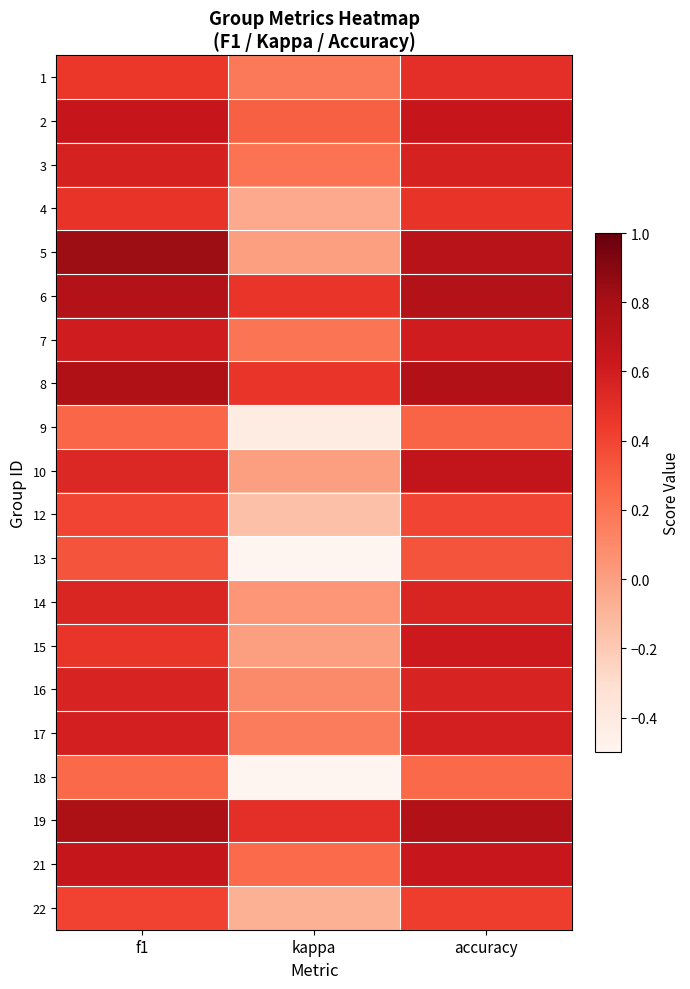

Reading left to right, transcribe all the data shown in this chart.

1: f1=0.5	kappa=0.2	accuracy=0.5
2: f1=0.6	kappa=0.3	accuracy=0.6
3: f1=0.6	kappa=0.2	accuracy=0.6
4: f1=0.5	kappa=-0.0	accuracy=0.5
5: f1=0.8	kappa=0.0	accuracy=0.7
6: f1=0.7	kappa=0.5	accuracy=0.7
7: f1=0.6	kappa=0.2	accuracy=0.6
8: f1=0.8	kappa=0.5	accuracy=0.8
9: f1=0.3	kappa=-0.4	accuracy=0.3
10: f1=0.5	kappa=0.0	accuracy=0.7
12: f1=0.4	kappa=-0.2	accuracy=0.4
13: f1=0.3	kappa=-0.5	accuracy=0.3
14: f1=0.5	kappa=0.0	accuracy=0.6
15: f1=0.5	kappa=0.0	accuracy=0.6
16: f1=0.6	kappa=0.1	accuracy=0.6
17: f1=0.6	kappa=0.2	accuracy=0.6
18: f1=0.3	kappa=-0.5	accuracy=0.2
19: f1=0.8	kappa=0.5	accuracy=0.8
21: f1=0.7	kappa=0.2	accuracy=0.6
22: f1=0.4	kappa=-0.1	accuracy=0.4